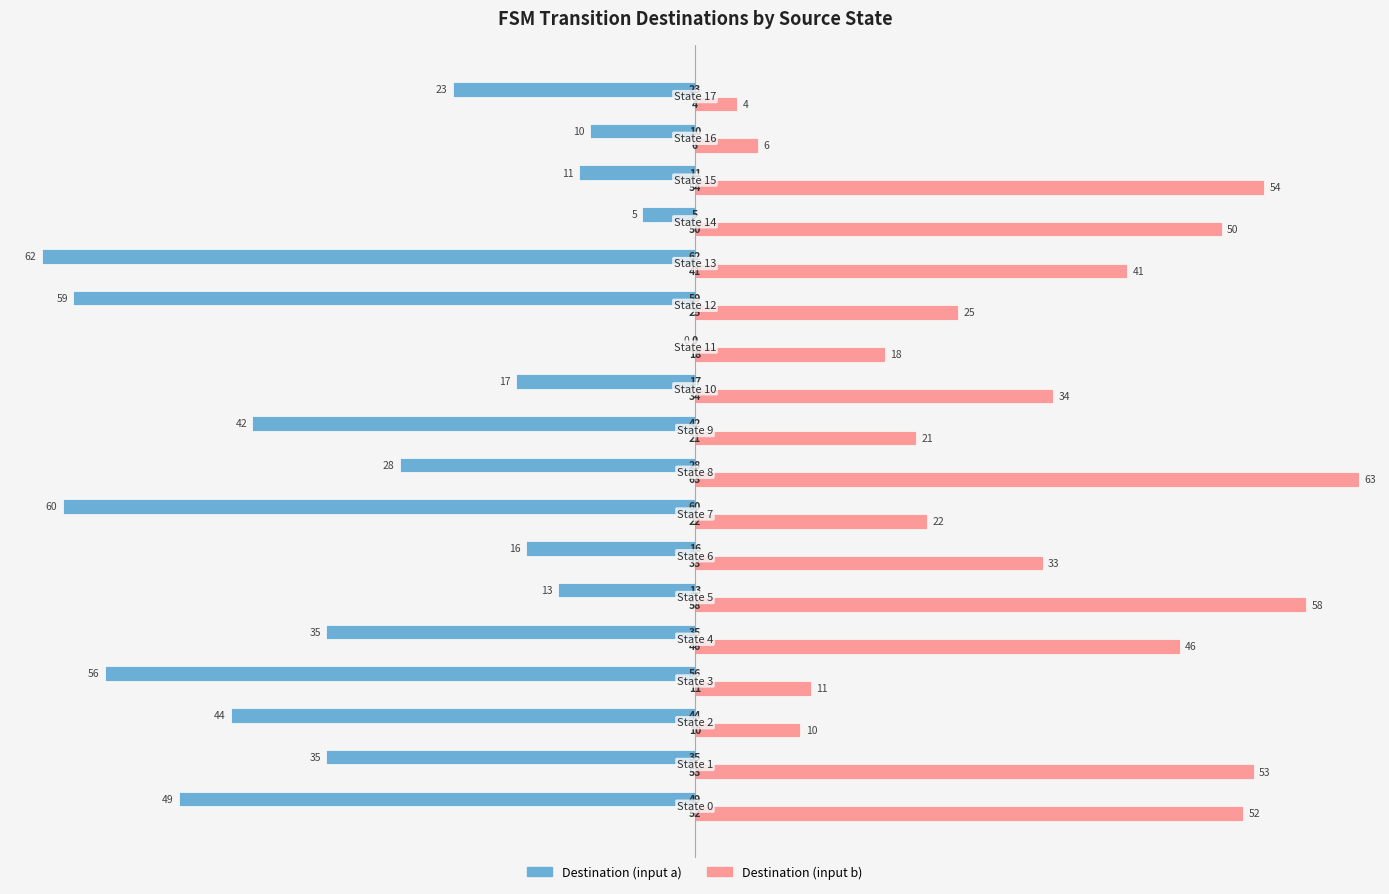

What is the maximum value shown in the chart?

63